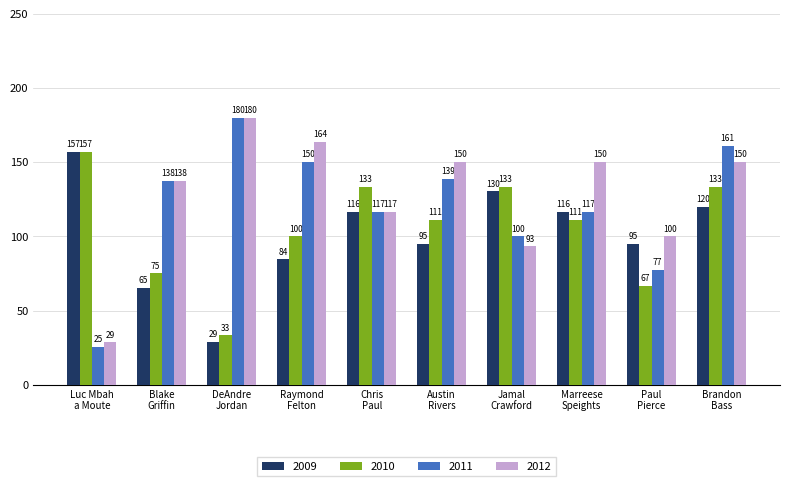

Which series has the largest range (max minus min)?

2011